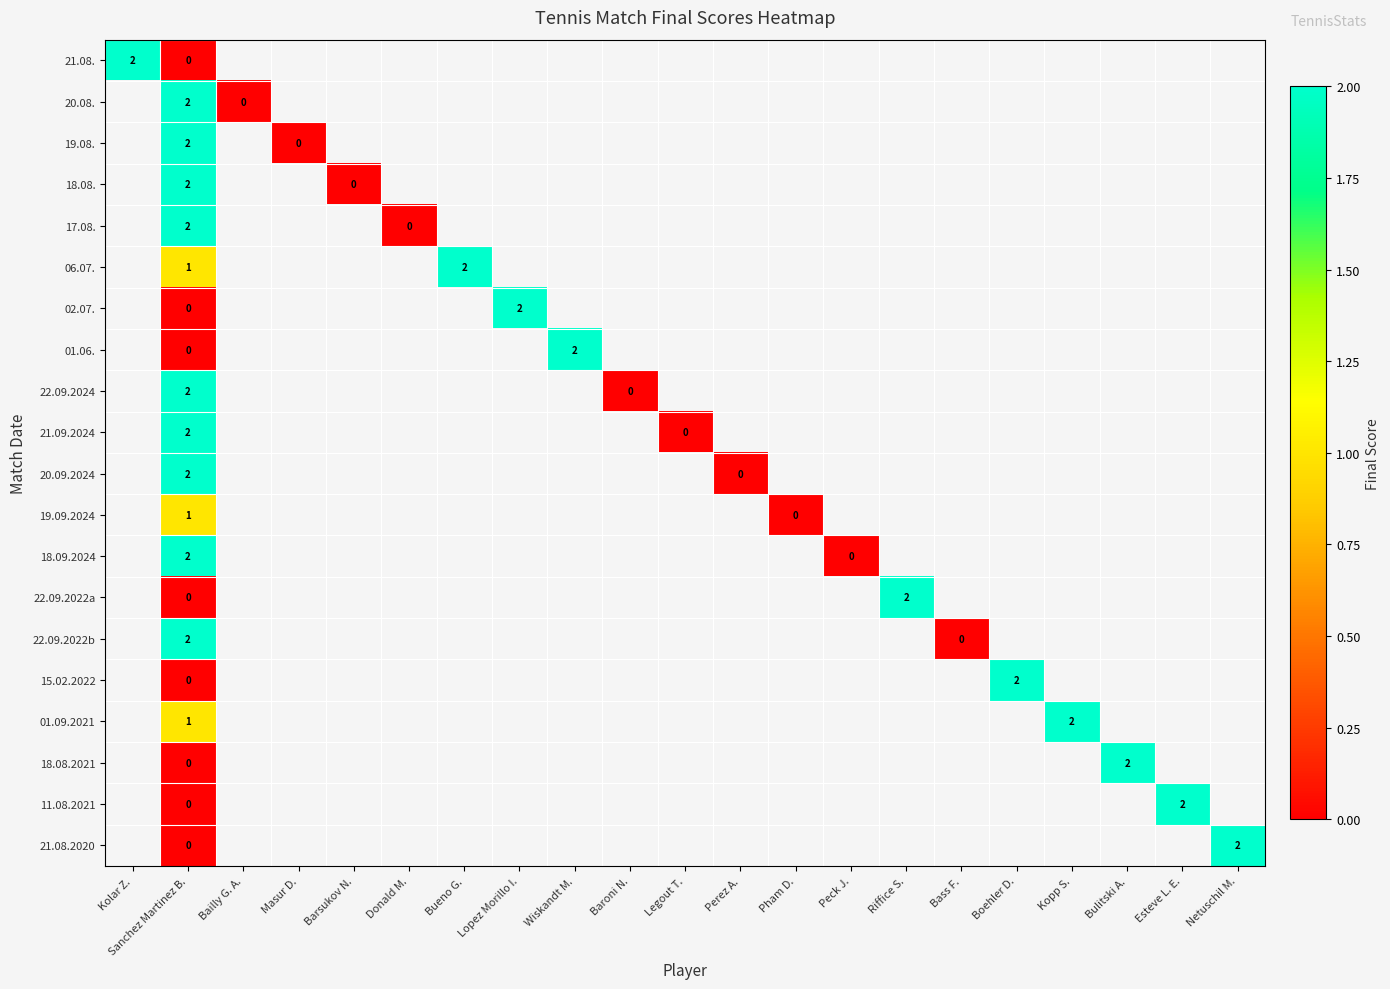

At how many categories does at least one series exceed 0?

11